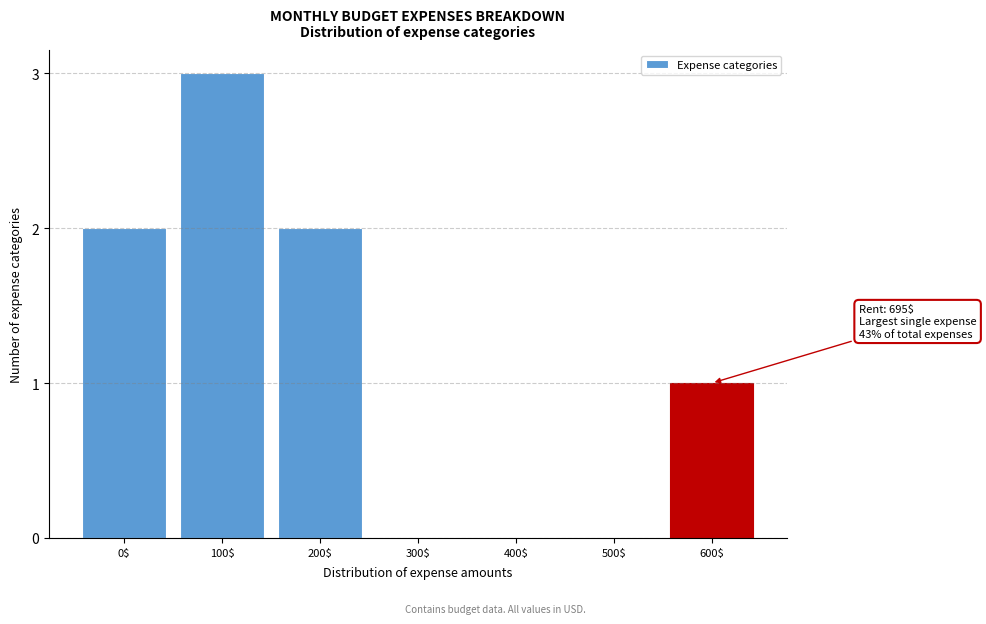

The chart shows a value of 0 at 300$. True or false?

True